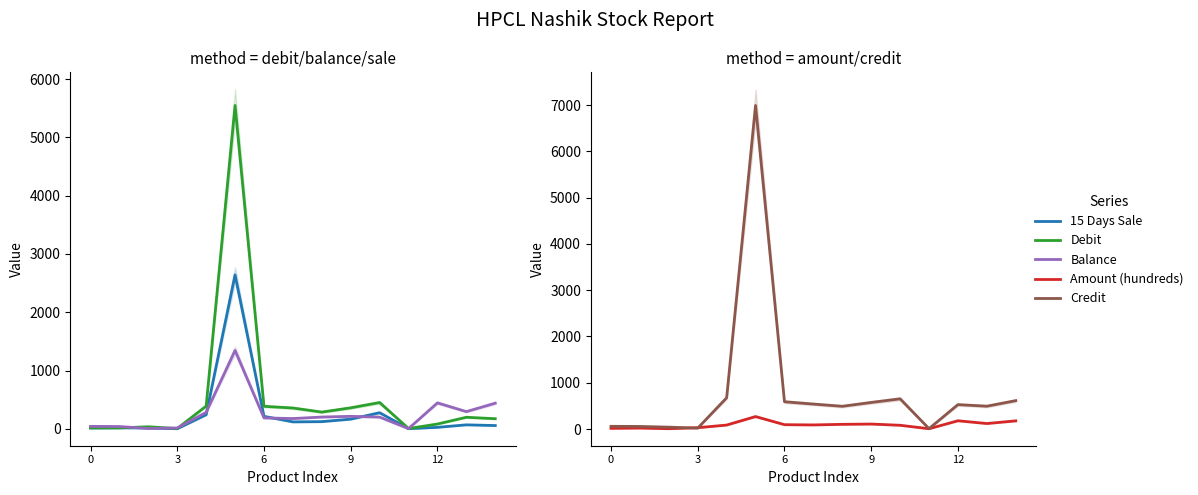

Is it true that Balance equals 295.0 at 13?

True